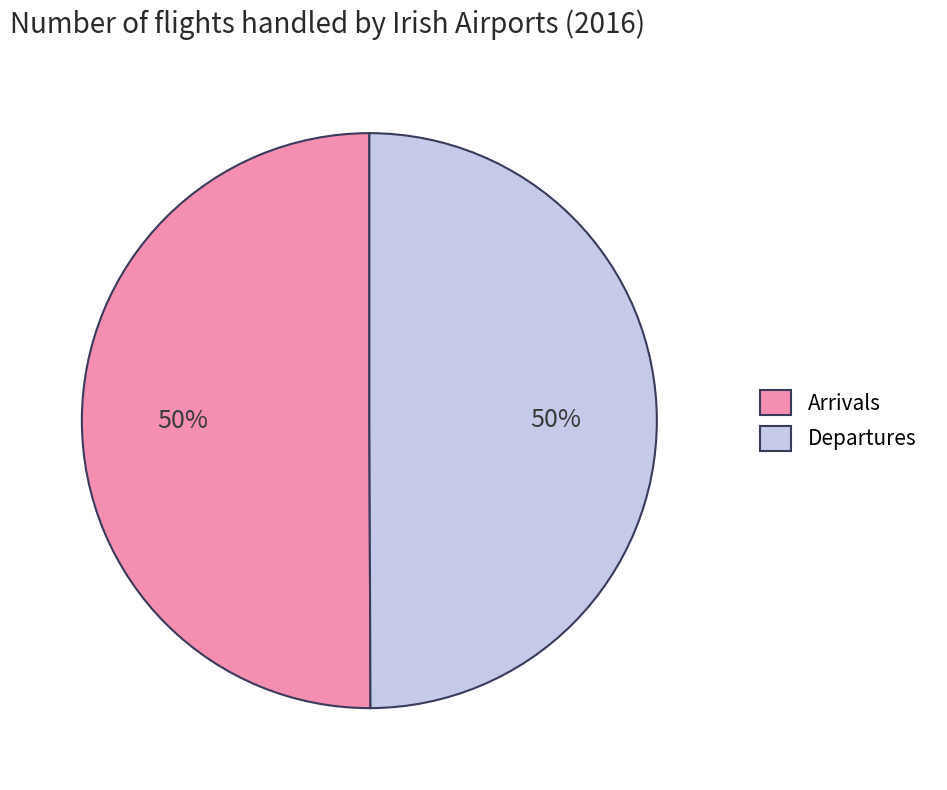

To the nearest percent, what is the combined percentage of Arrivals and Departures?

100%